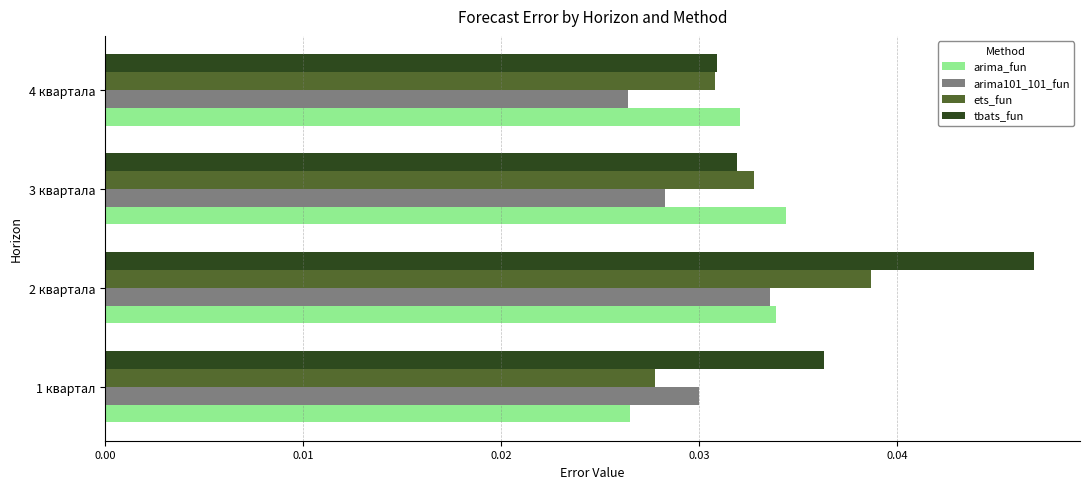

List the series in order of their peak value, lowest first.

arima101_101_fun, arima_fun, ets_fun, tbats_fun